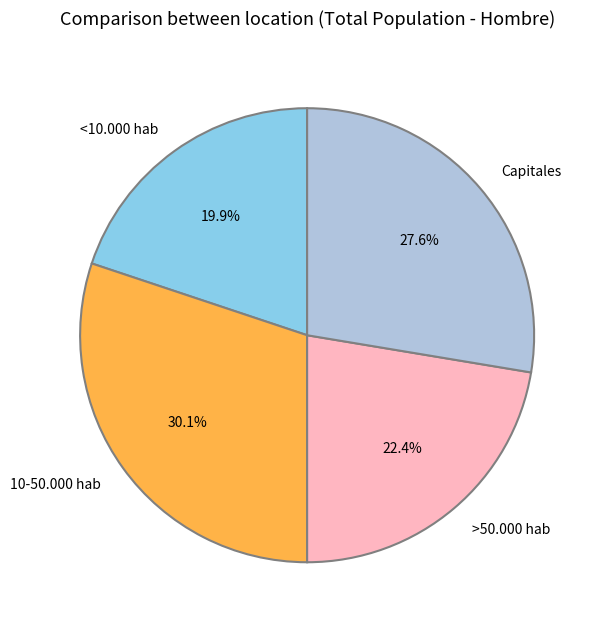

To the nearest percent, what is the difference between the largest and smallest slice percentages?

10%